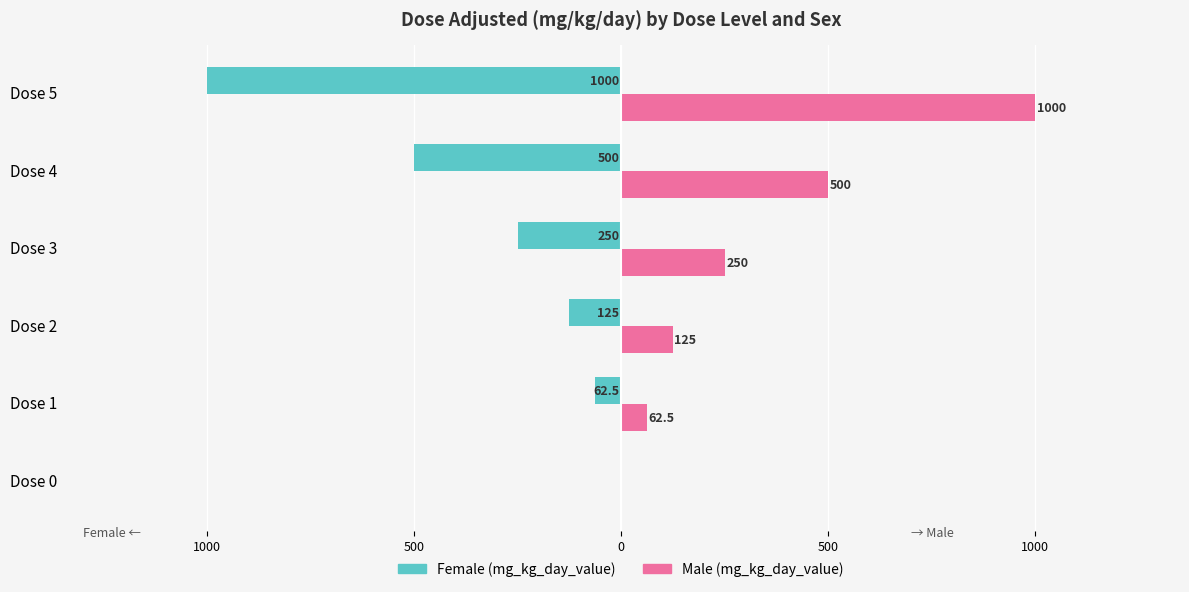

What are all the series names shown in the legend?

Female (mg_kg_day_value), Male (mg_kg_day_value)